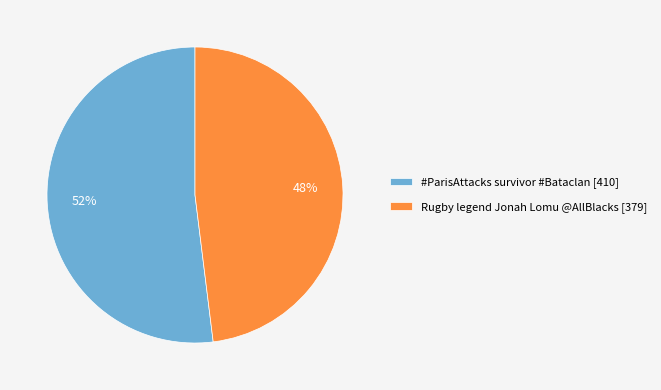

To the nearest percent, what is the difference between the Rugby legend Jonah Lomu @AllBlacks [379] and #ParisAttacks survivor #Bataclan [410] slice percentages?

4%